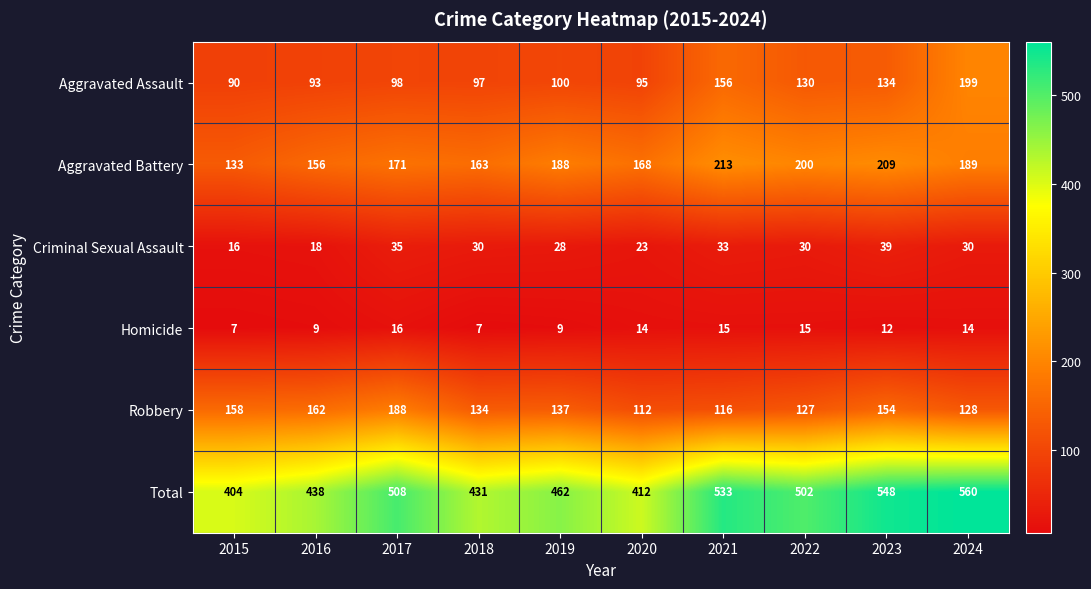

What is the greatest value displayed?

560